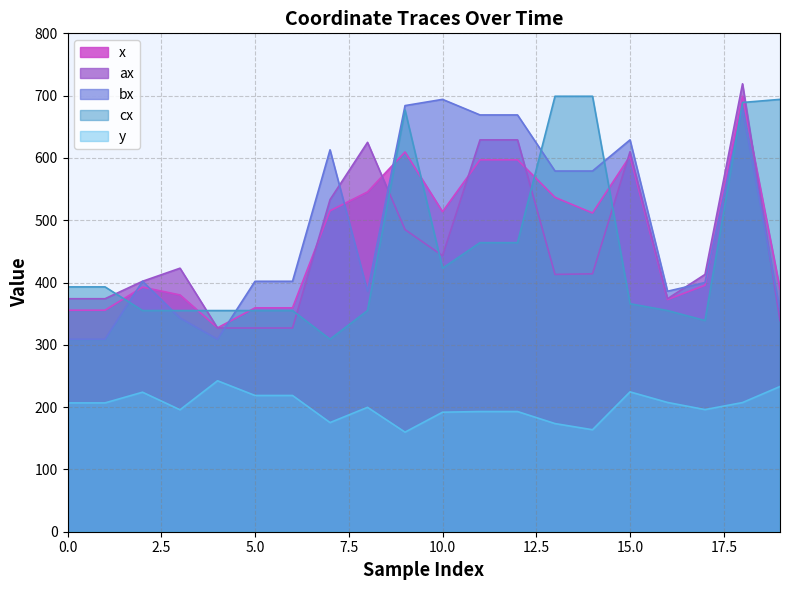

What is the value of the cx point at the 10th from the left?

677.0